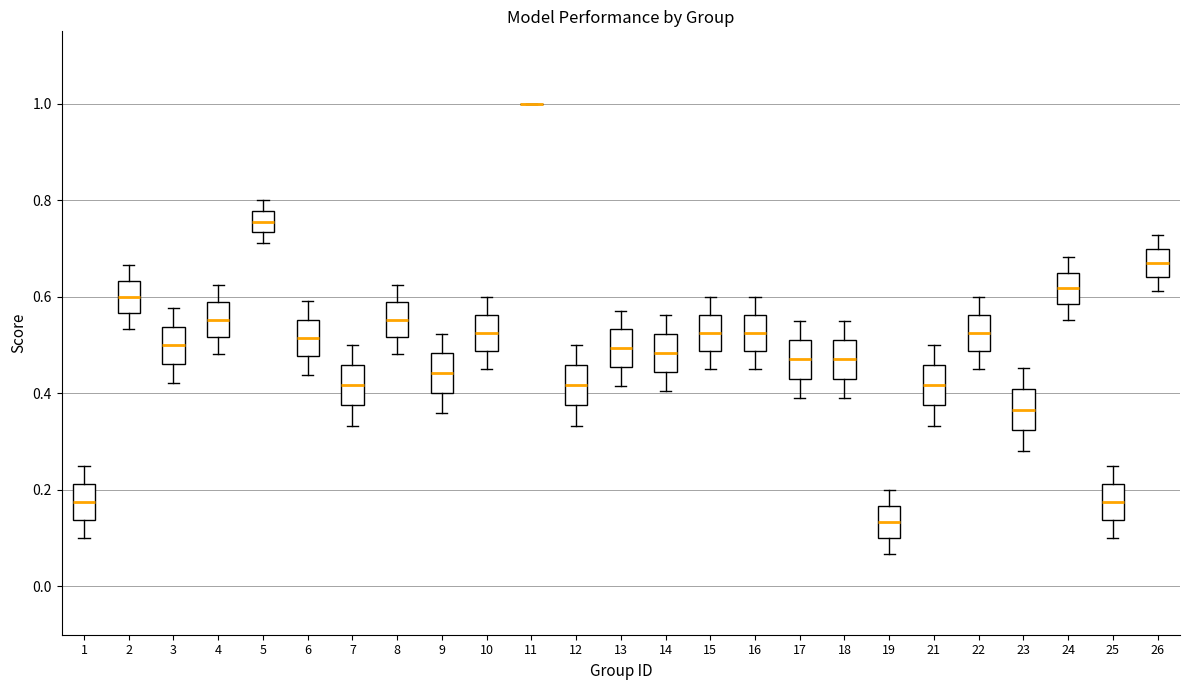

Reading left to right, read every box against the y-axis: the position of its median line, the range the box covers, and the ends of its whiskers. The values are not printed on the chart, so give them approximately, as read against the axis.

1: median 0.18, box 0.14 to 0.22, whiskers 0.10 to 0.26
2: median 0.60, box 0.56 to 0.64, whiskers 0.54 to 0.66
3: median 0.50, box 0.46 to 0.54, whiskers 0.42 to 0.58
4: median 0.56, box 0.52 to 0.58, whiskers 0.48 to 0.62
5: median 0.76, box 0.74 to 0.78, whiskers 0.72 to 0.80
6: median 0.52, box 0.48 to 0.56, whiskers 0.44 to 0.60
7: median 0.42, box 0.38 to 0.46, whiskers 0.34 to 0.50
8: median 0.56, box 0.52 to 0.58, whiskers 0.48 to 0.62
9: median 0.44, box 0.40 to 0.48, whiskers 0.36 to 0.52
10: median 0.52, box 0.48 to 0.56, whiskers 0.46 to 0.60
11: box collapsed to a line at 1.00, whiskers 1.00 to 1.00
12: median 0.42, box 0.38 to 0.46, whiskers 0.34 to 0.50
13: median 0.50, box 0.46 to 0.54, whiskers 0.42 to 0.58
14: median 0.48, box 0.44 to 0.52, whiskers 0.40 to 0.56
15: median 0.52, box 0.48 to 0.56, whiskers 0.46 to 0.60
16: median 0.52, box 0.48 to 0.56, whiskers 0.46 to 0.60
17: median 0.48, box 0.44 to 0.52, whiskers 0.40 to 0.56
18: median 0.48, box 0.44 to 0.52, whiskers 0.40 to 0.56
19: median 0.14, box 0.10 to 0.16, whiskers 0.06 to 0.20
21: median 0.42, box 0.38 to 0.46, whiskers 0.34 to 0.50
22: median 0.52, box 0.48 to 0.56, whiskers 0.46 to 0.60
23: median 0.36, box 0.32 to 0.40, whiskers 0.28 to 0.46
24: median 0.62, box 0.58 to 0.64, whiskers 0.56 to 0.68
25: median 0.18, box 0.14 to 0.22, whiskers 0.10 to 0.26
26: median 0.66, box 0.64 to 0.70, whiskers 0.62 to 0.72